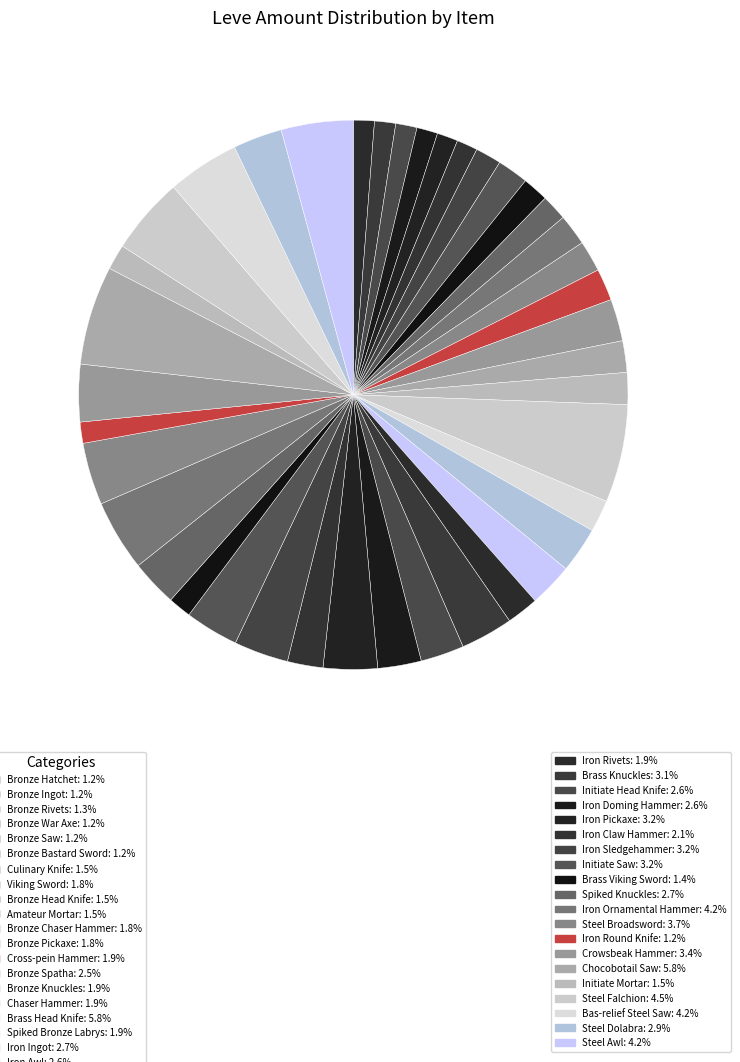

Which slice is the largest?

Chocobotail Saw